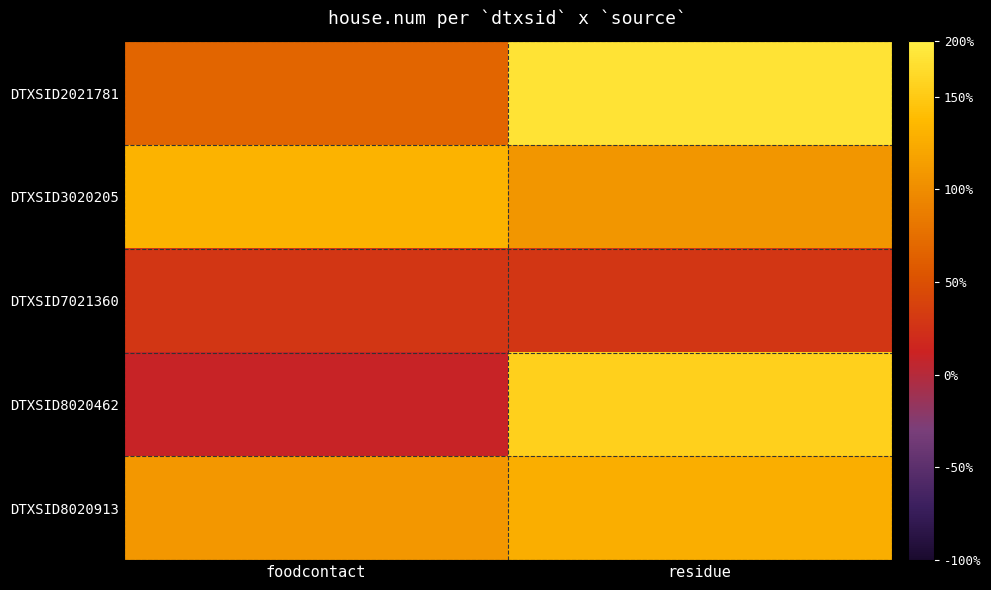

Reading right to left, what are all the values shown in this chart?

DTXSID2021781: residue=751.1	foodcontact=647.4
DTXSID3020205: residue=687.8	foodcontact=711.8
DTXSID7021360: residue=608.1	foodcontact=608.1
DTXSID8020462: residue=735.9	foodcontact=590.5
DTXSID8020913: residue=707.5	foodcontact=688.2